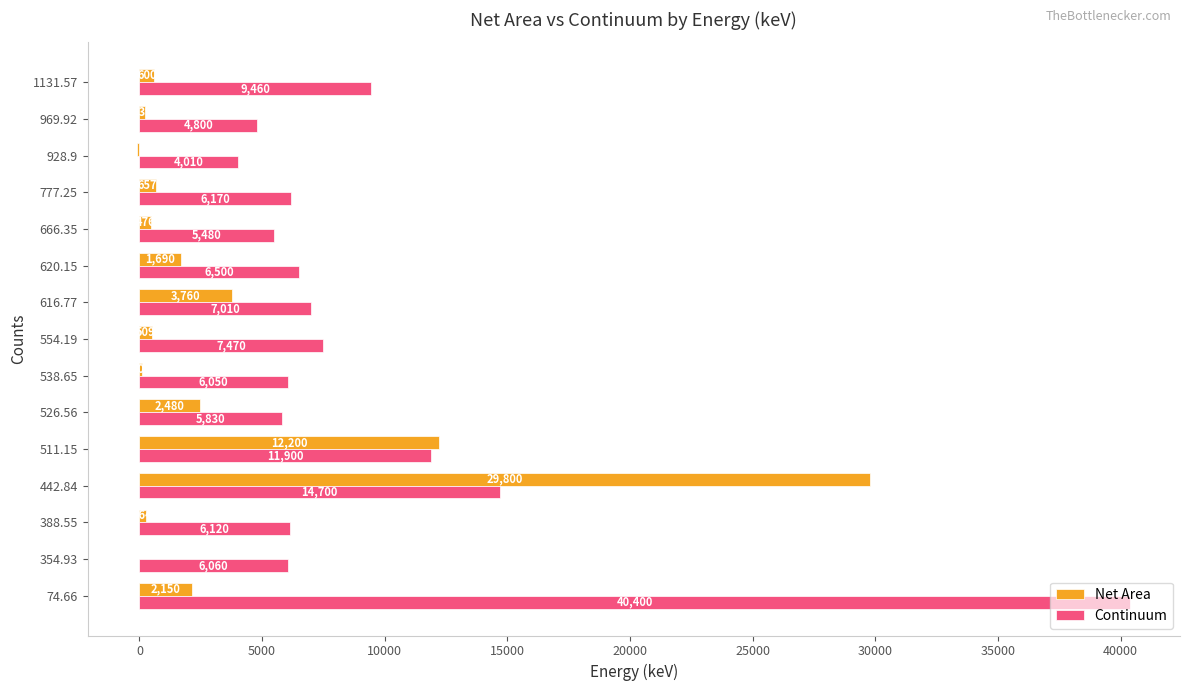

What is the highest value of the Net Area series?

29800.0